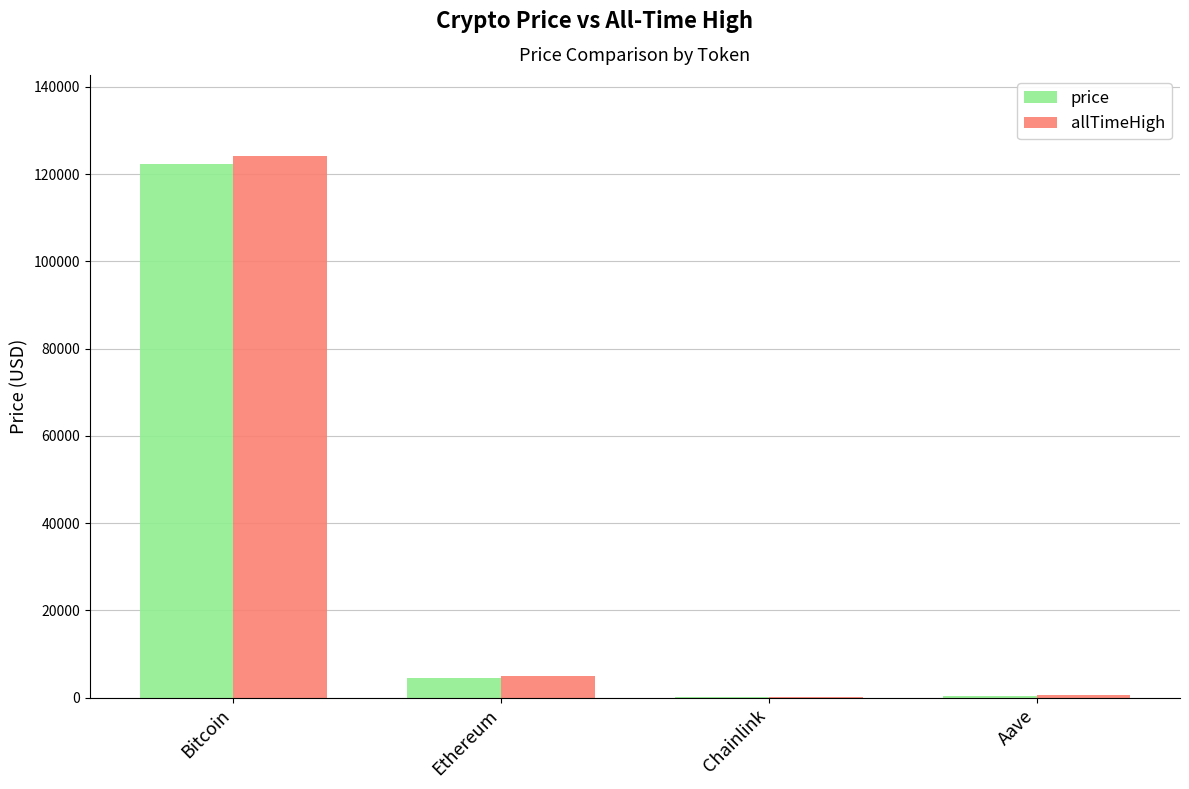

At which category is the sum across all series the highest?

Bitcoin